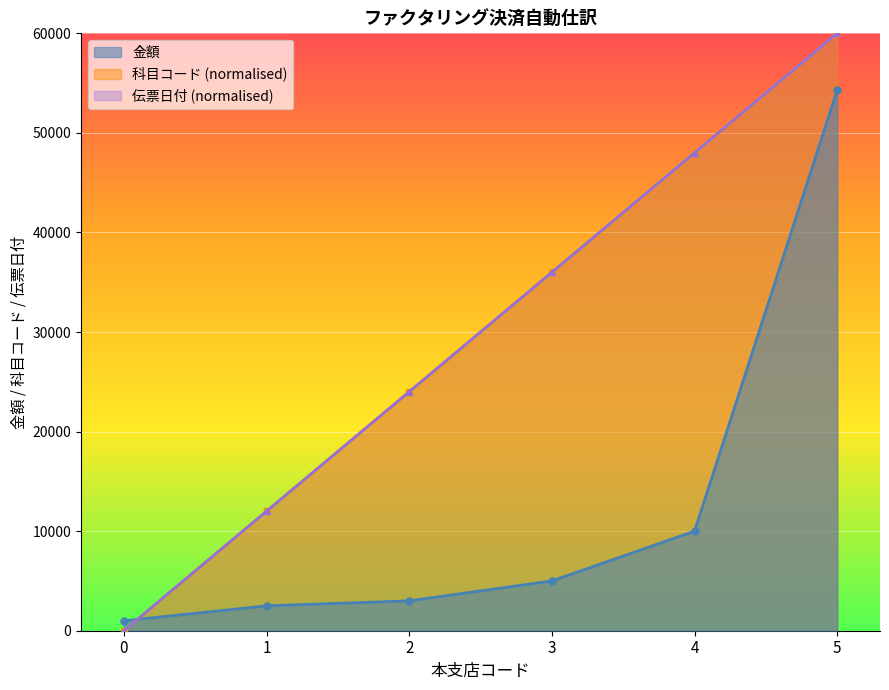

Which category has the highest value across all series?

5